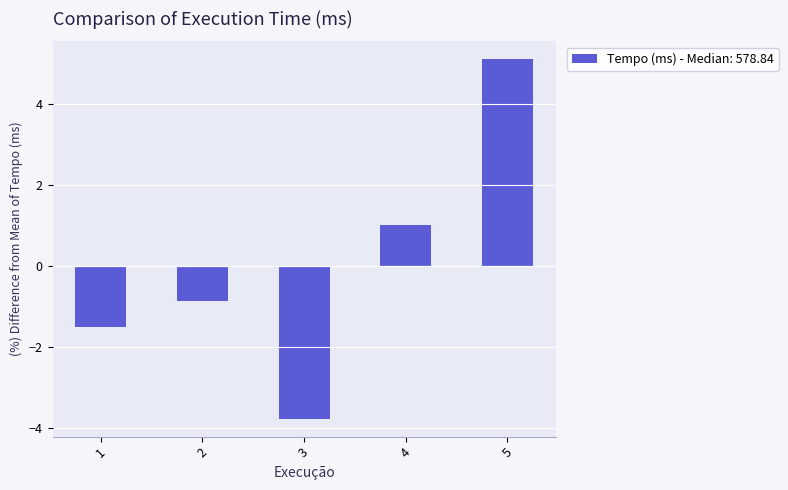

How many values are above zero?

2